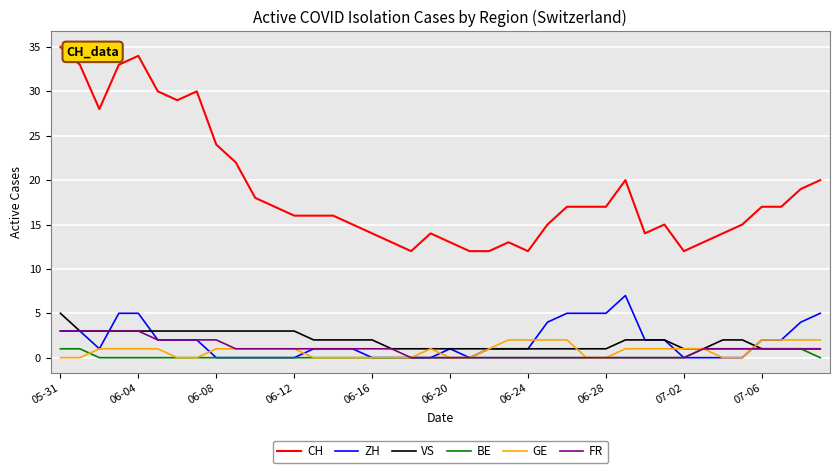

What is the highest value of the BE series?

1